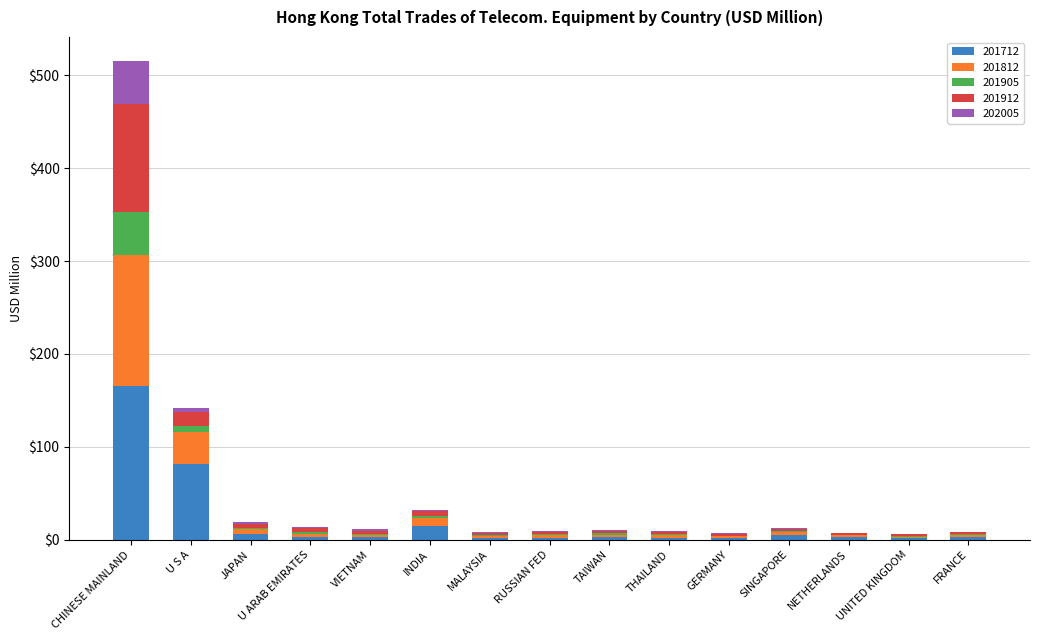

What is the sum of all 201712 values?

297.6